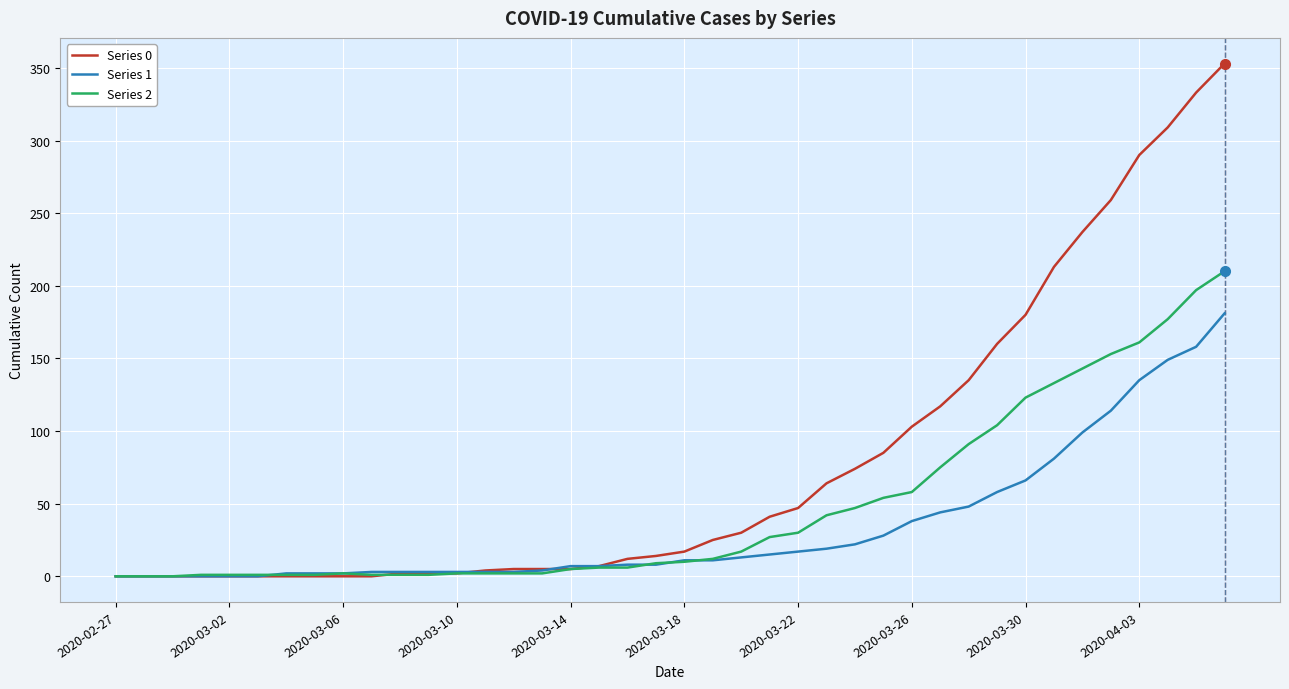

Rank the series by their average value, from highest to lowest.

Series 0, Series 2, Series 1